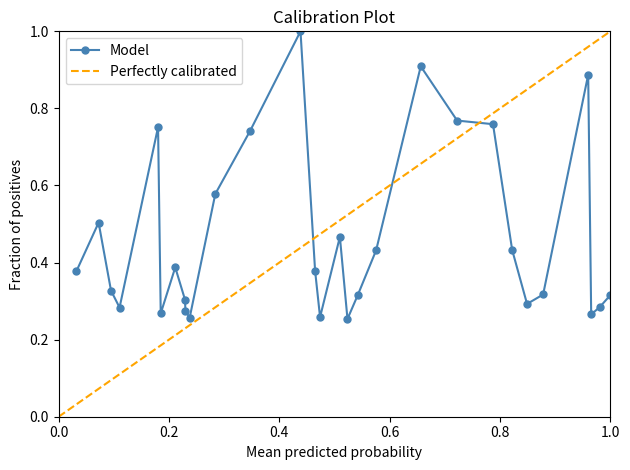

True or false: Model has more than 0 interior local peaks.

True